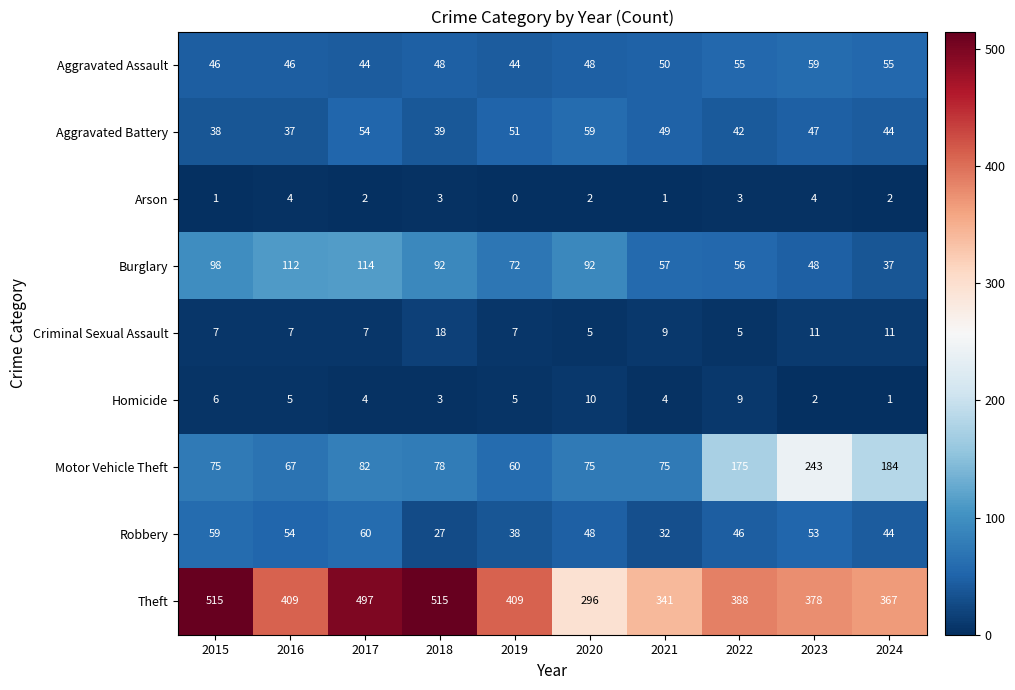

Which label corresponds to the smallest value in the chart?

2019